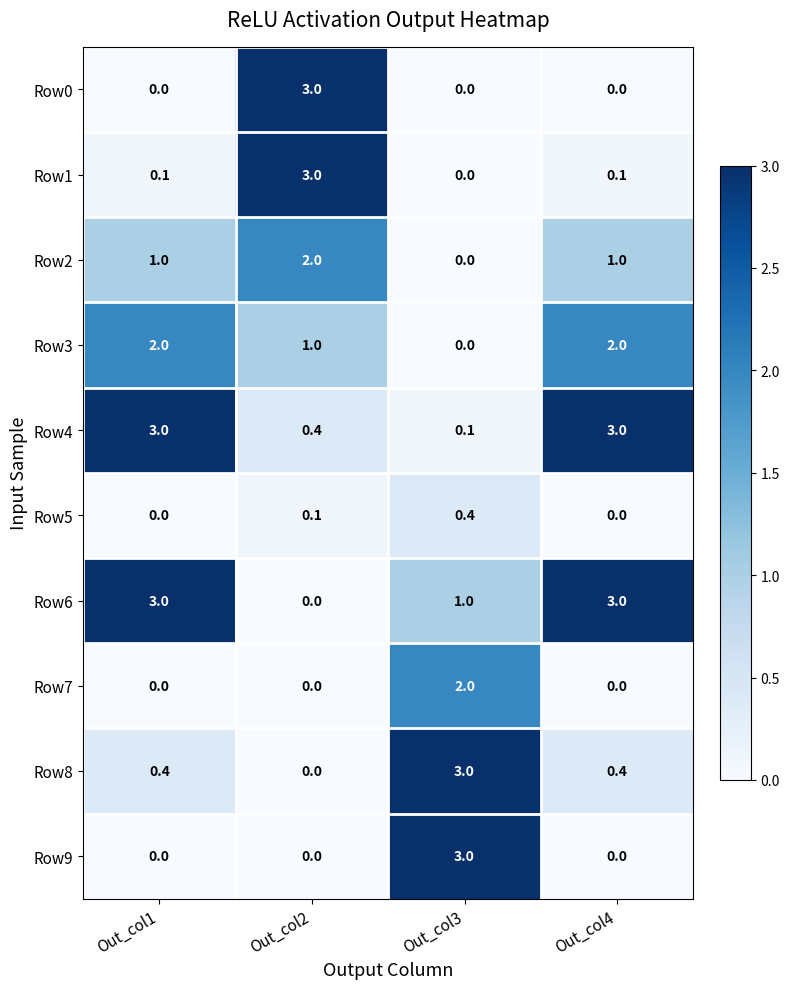

Between Out_col3 and Out_col4, which series saw the biggest shift?

Row9